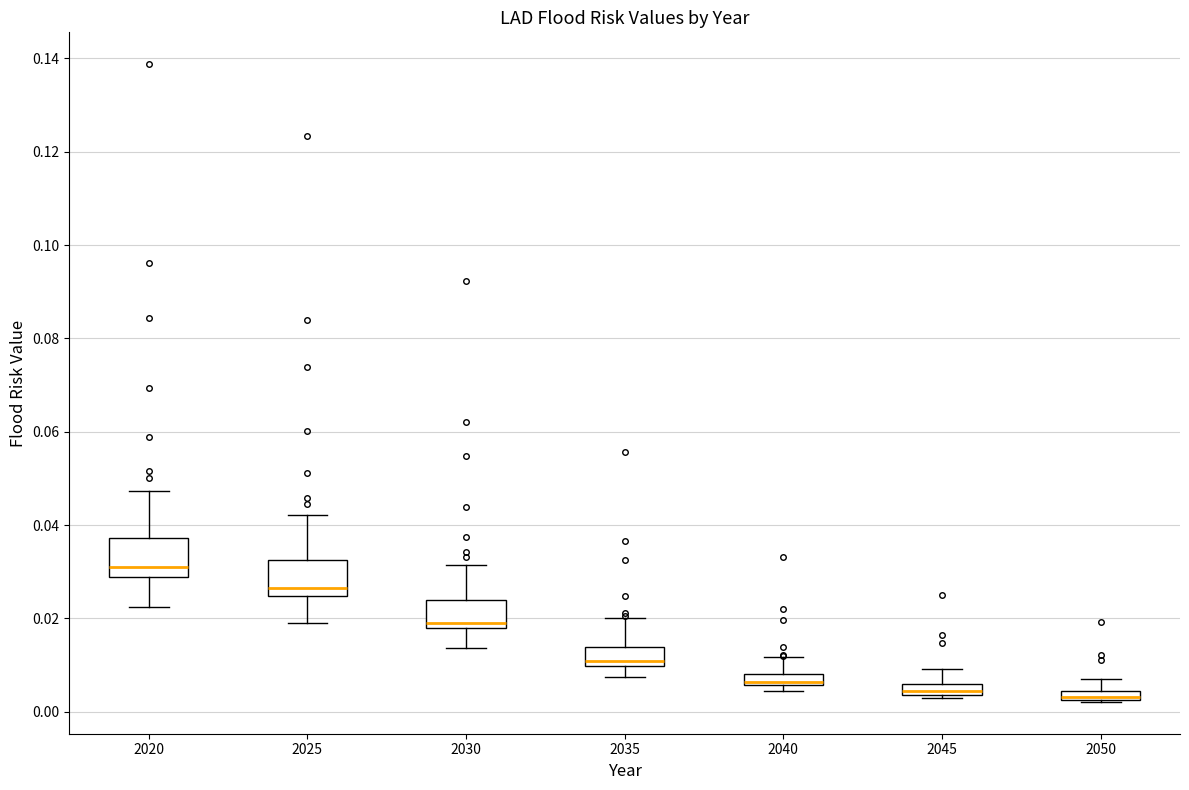

Which box has the highest median line?

2020